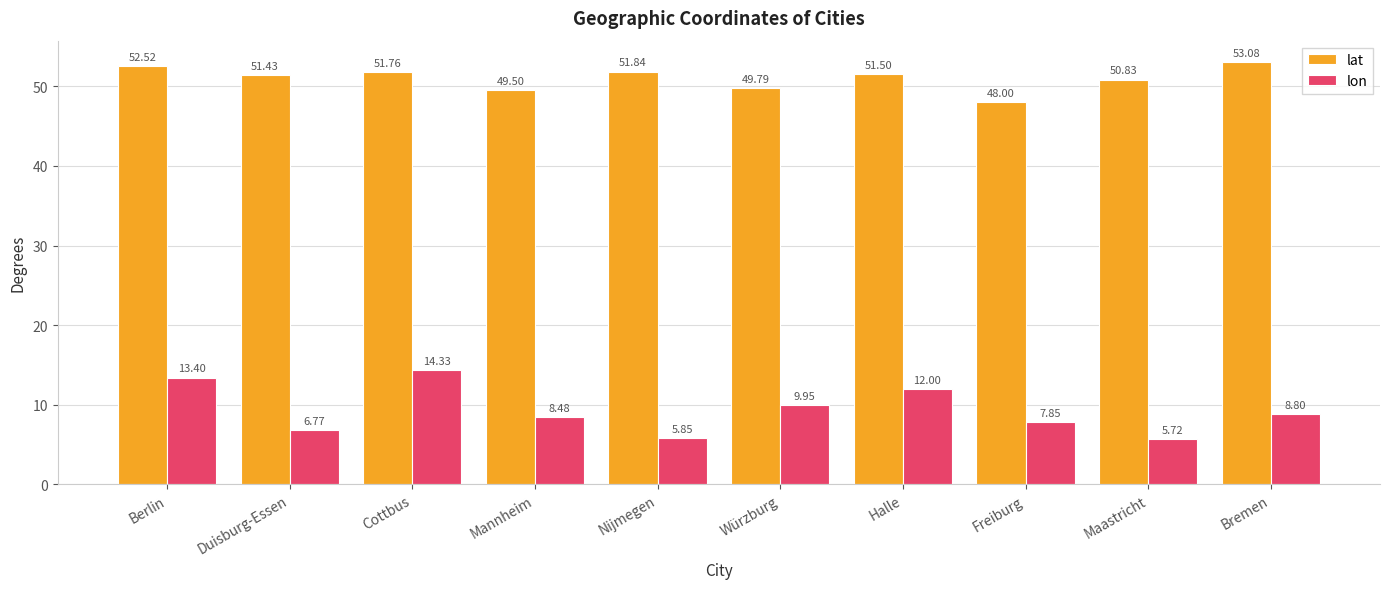

How many groups of bars are there?

10